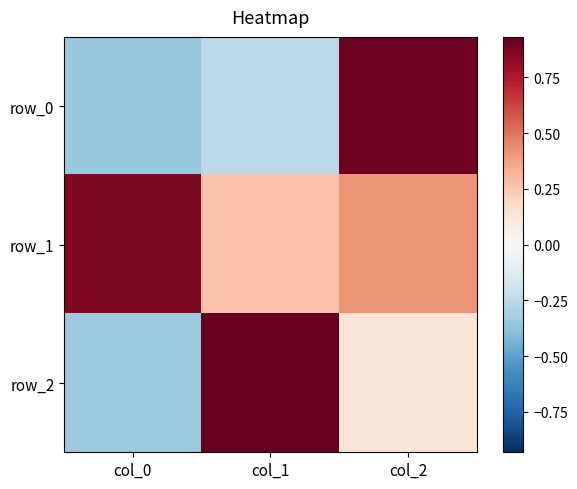

What is the highest value of the row_2 series?

0.9